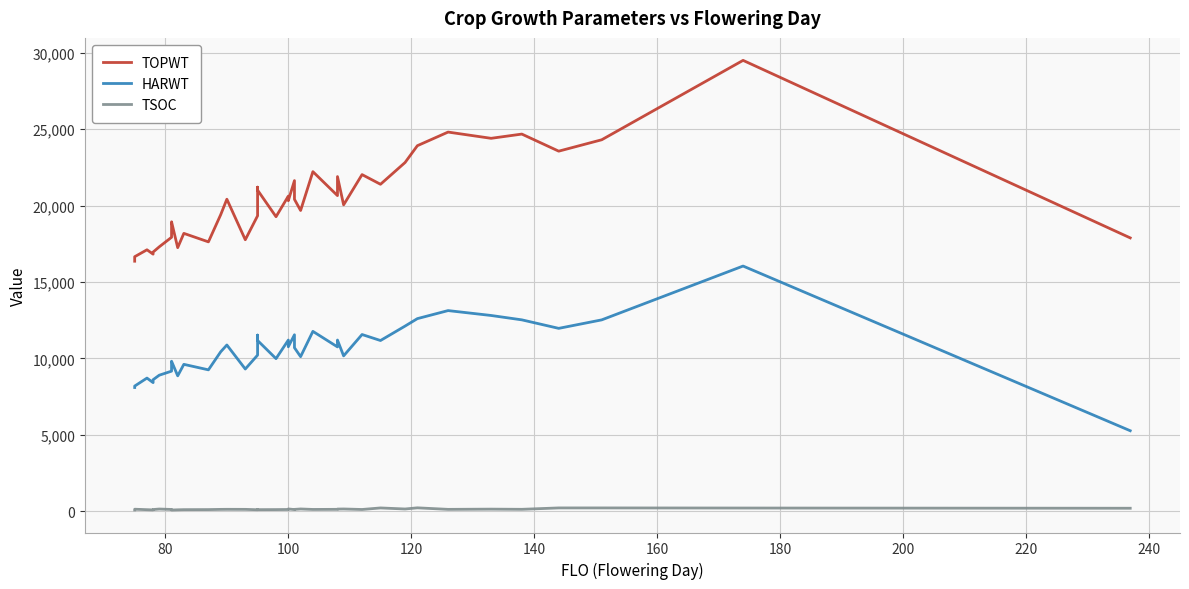

What is the value of the TSOC point at the 6th from the left?

156